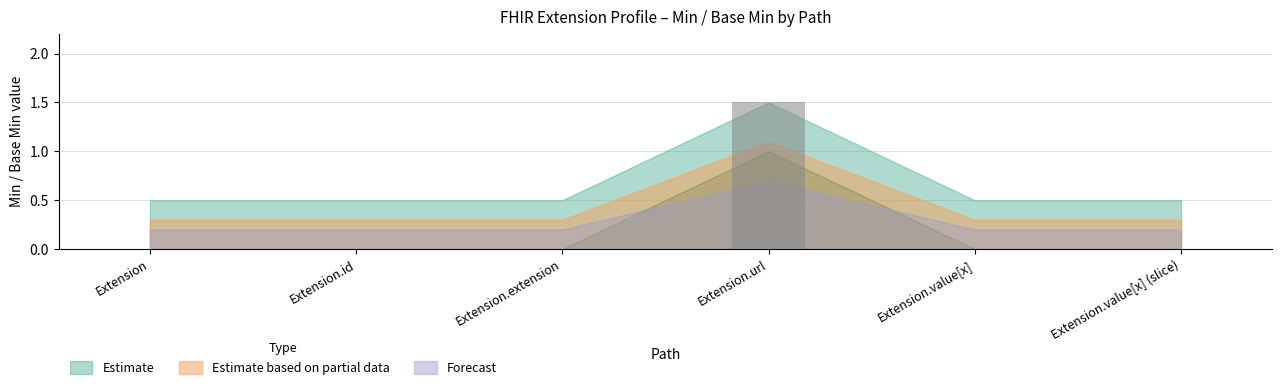

The chart shows a value of 0.0 at Extension.value[x]. True or false?

True